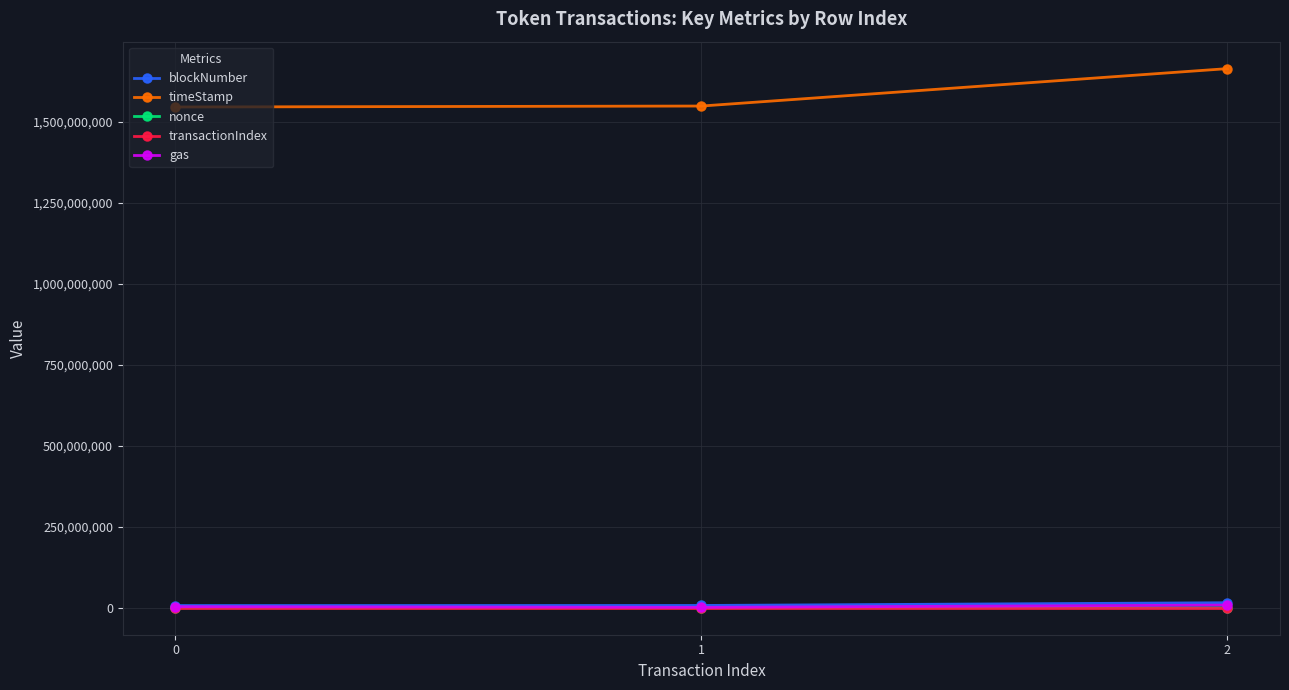

How many lines are shown in the chart?

5